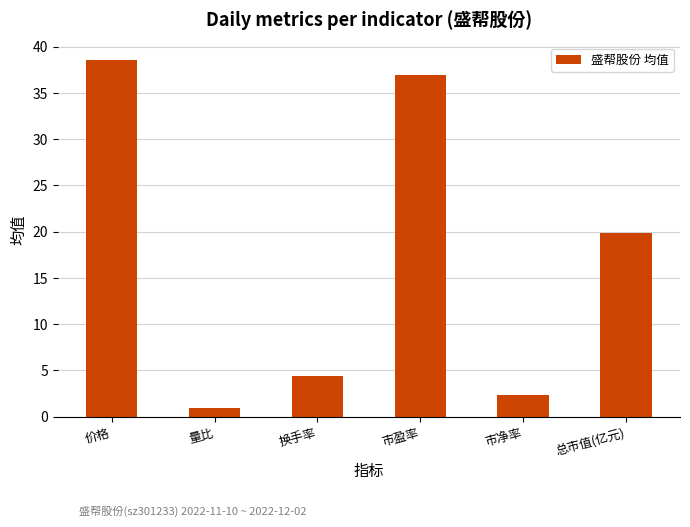

Count the number of values greater than 19.

3